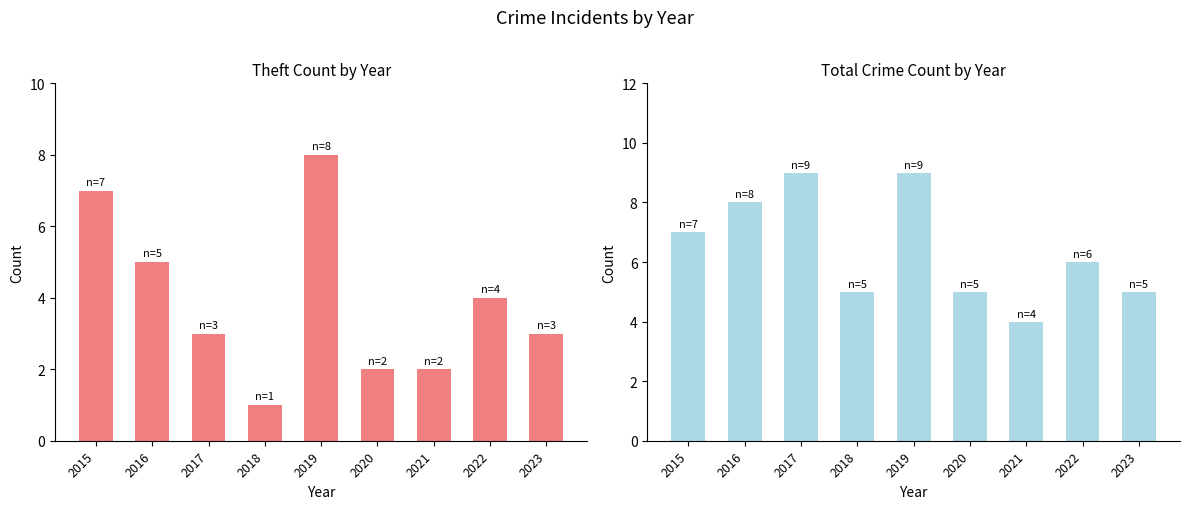

What value does the Theft series have at 2020?

2